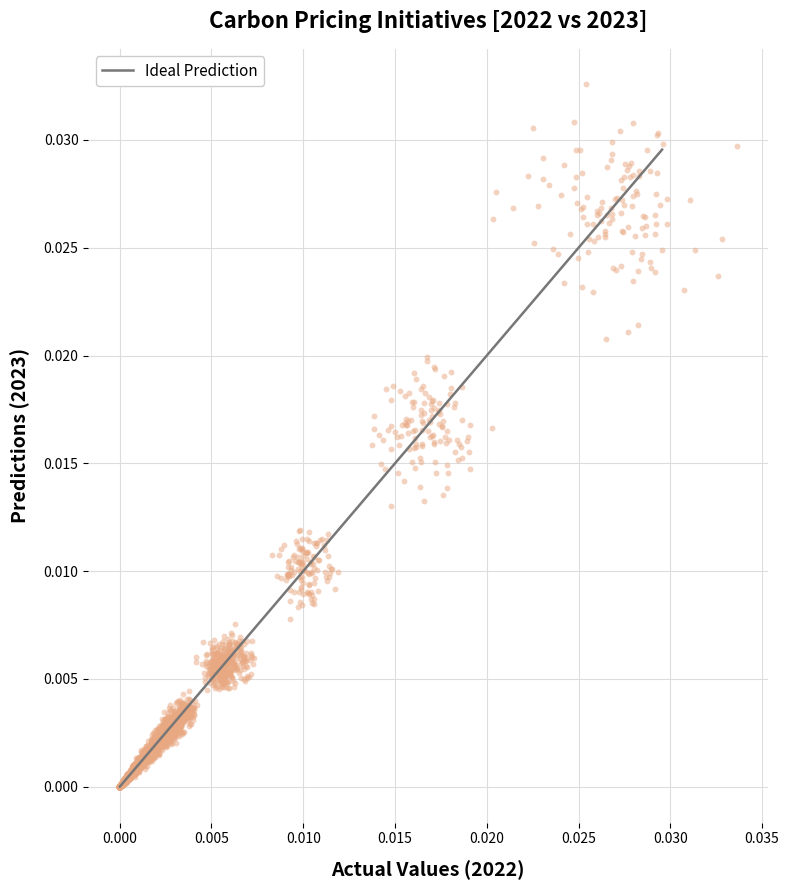

How many points are shown in the scatter plot?

4000